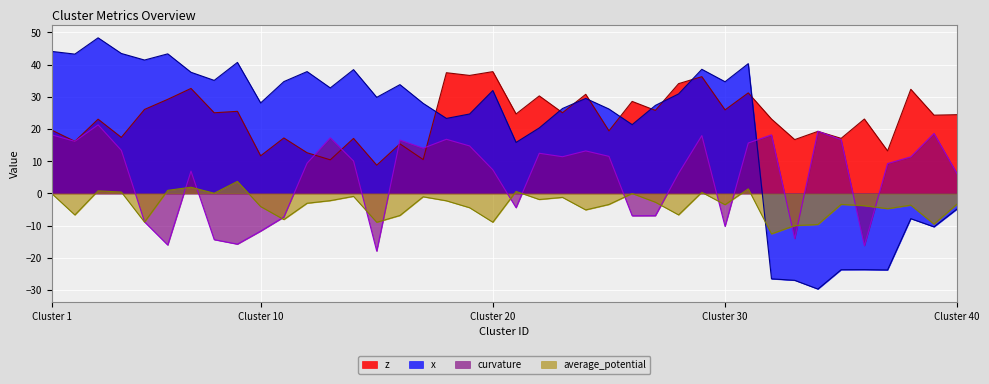

What is the value of the x point at the 39th from the left?

-10.4